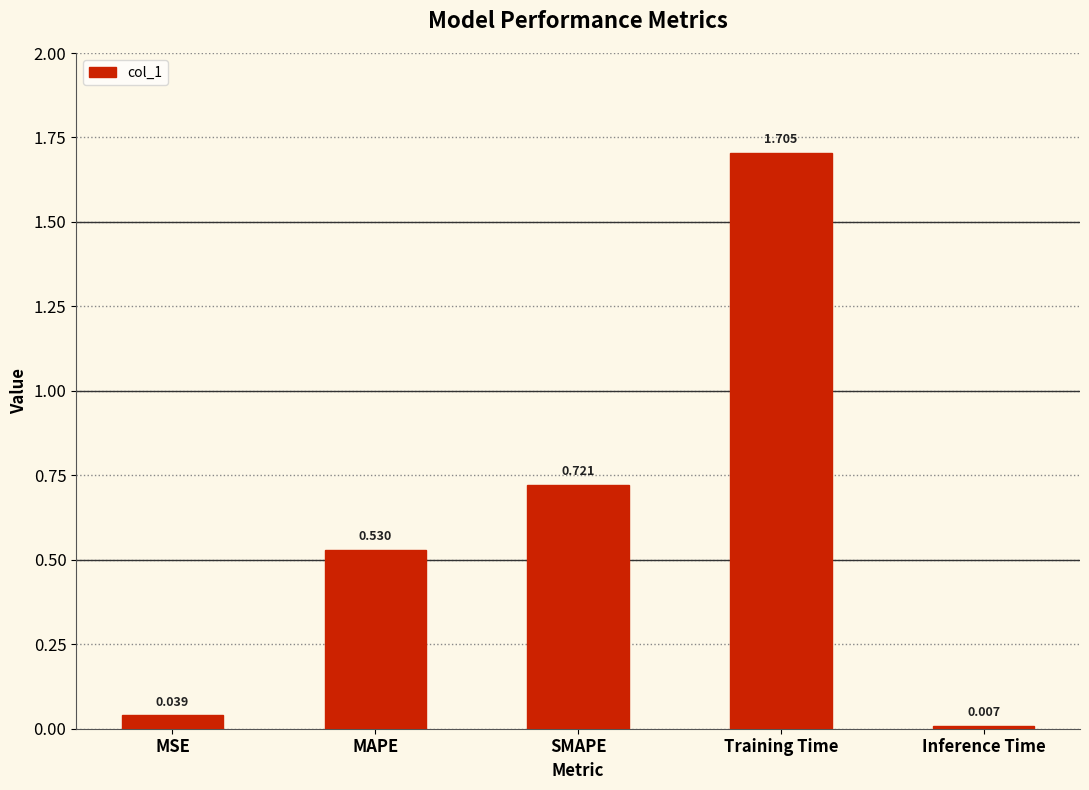

Does the chart contain stacked bars?

No